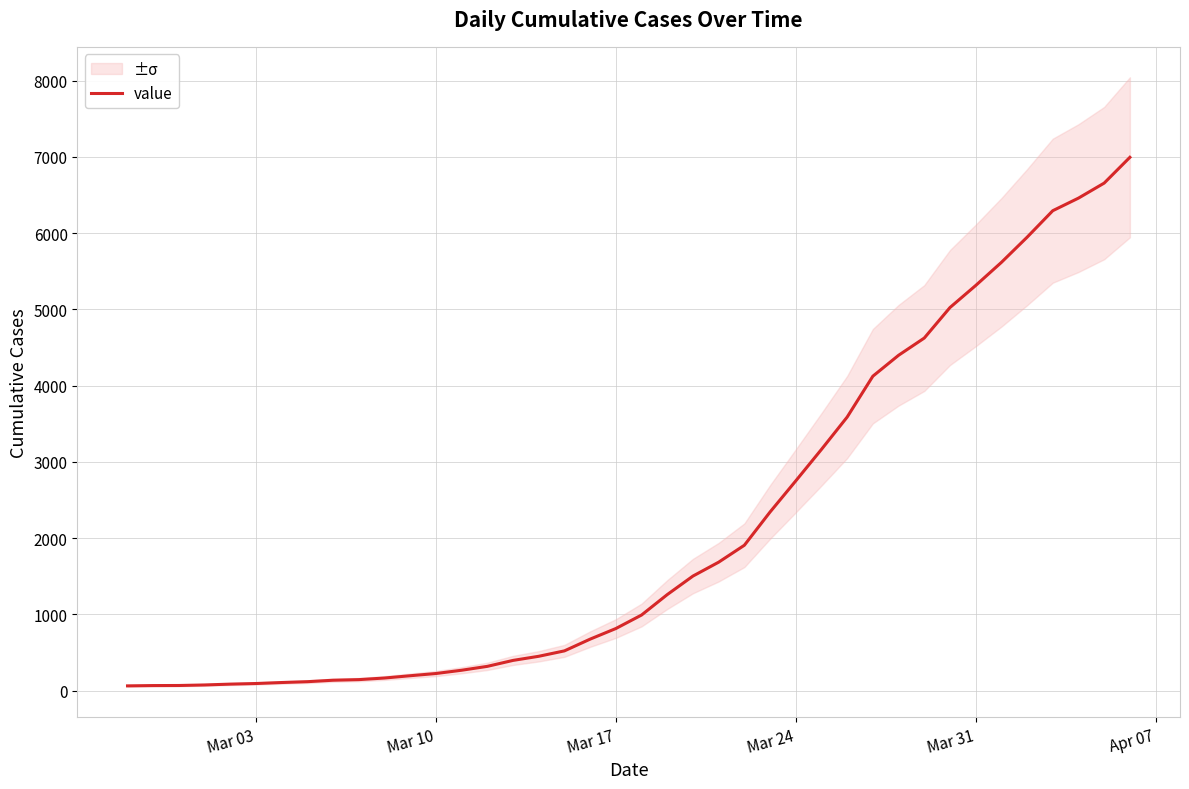

What is the greatest value displayed?

6995